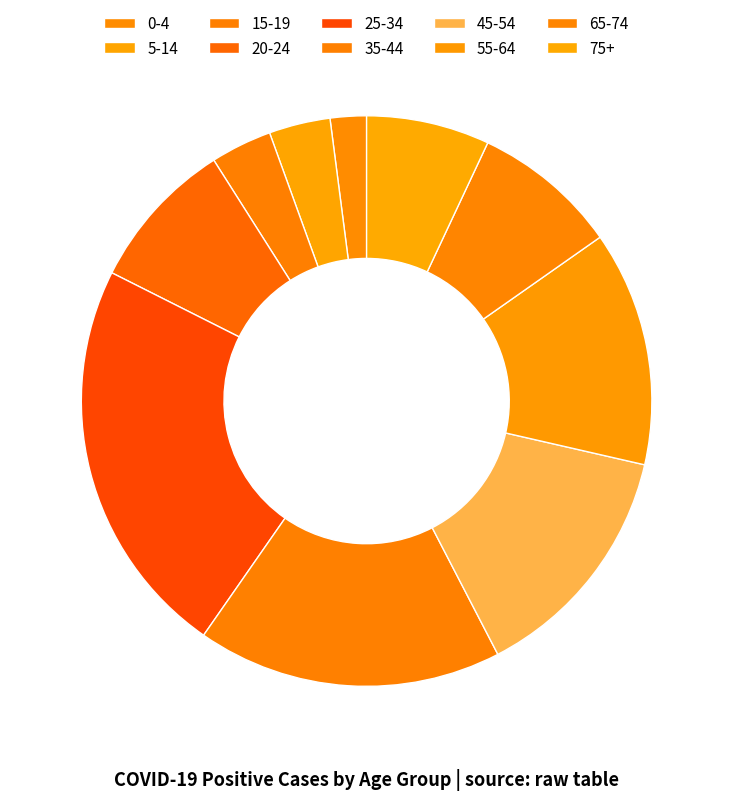

True or false: 5-14 accounts for 3% of the total.

True